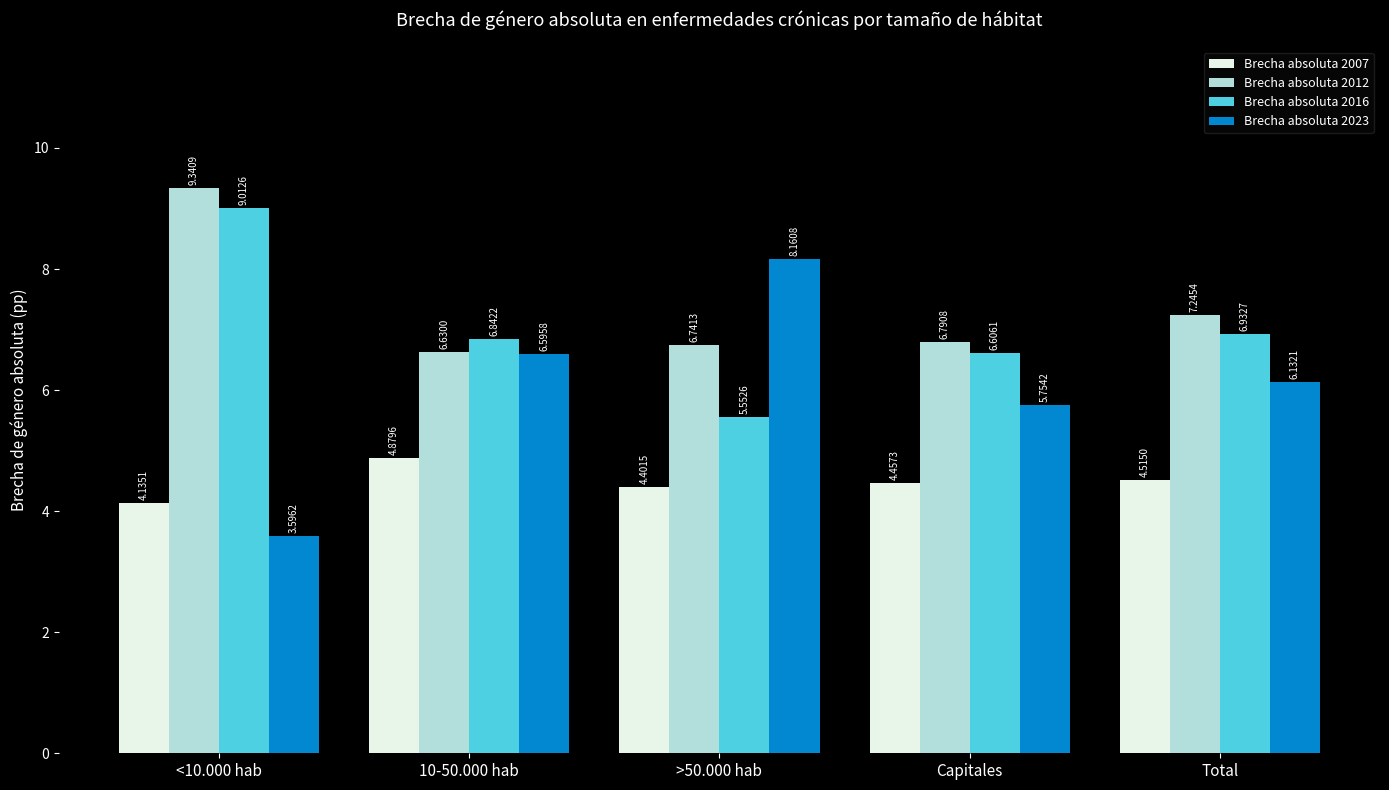

At 10-50.000 hab, list the series in order from largest to smallest.

Brecha absoluta 2016, Brecha absoluta 2012, Brecha absoluta 2023, Brecha absoluta 2007